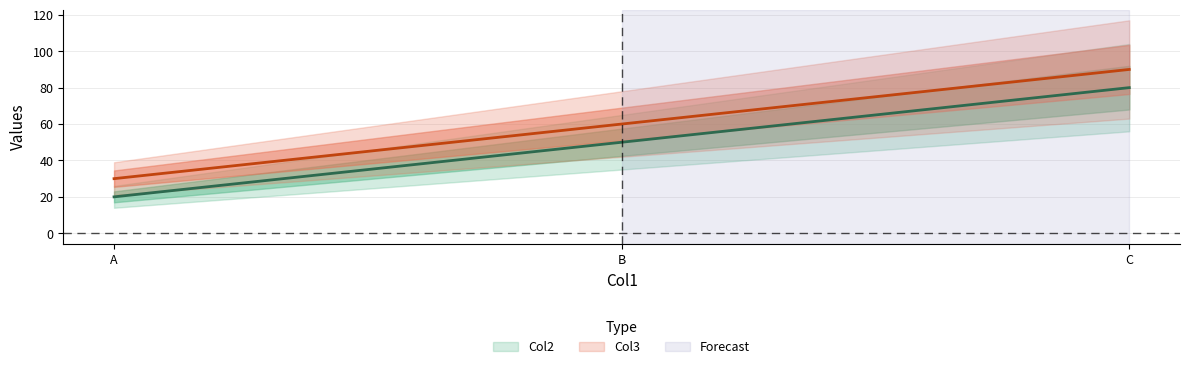

List the series in order of their peak value, highest first.

Col3, Col2